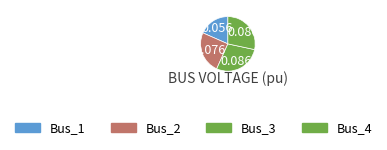

Does any single category account for the majority?

No